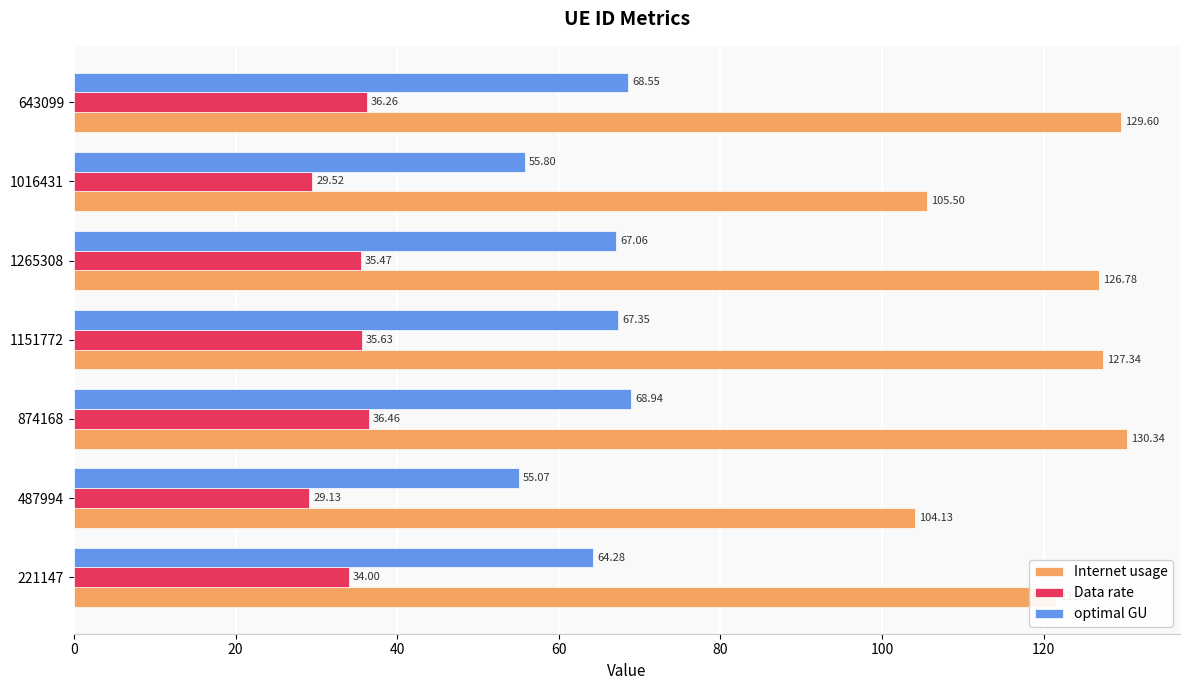

Which label corresponds to the largest value in the chart?

874168